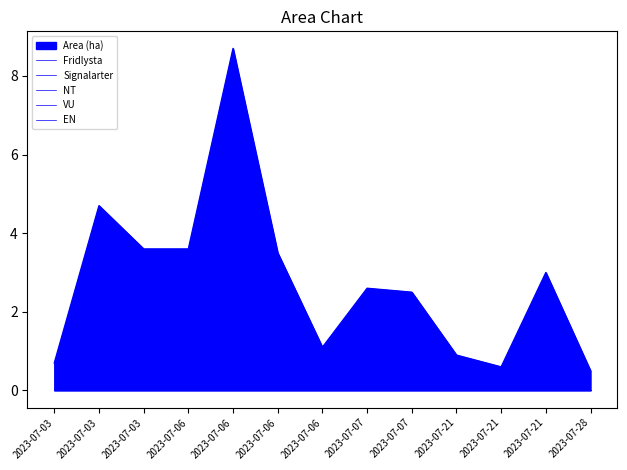

At 2023-07-21, list the series in order from largest to smallest.

Area (ha), Fridlysta, Signalarter, NT, VU, EN